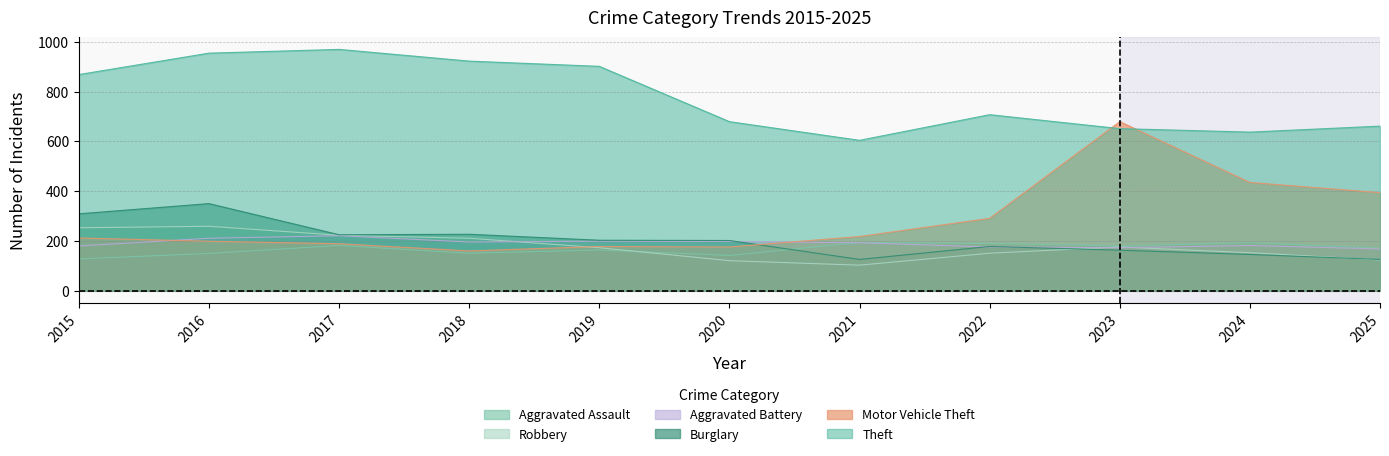

Rank the series by their maximum value, from lowest to highest.

Aggravated Assault, Aggravated Battery, Robbery, Burglary, Motor Vehicle Theft, Theft